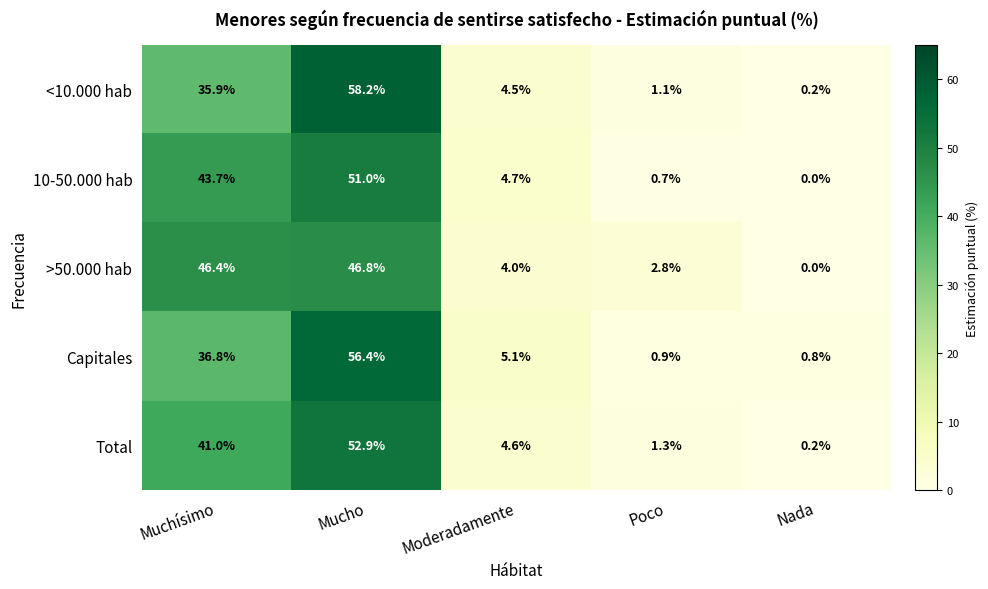

Which series has the widest spread of values?

<10.000 hab